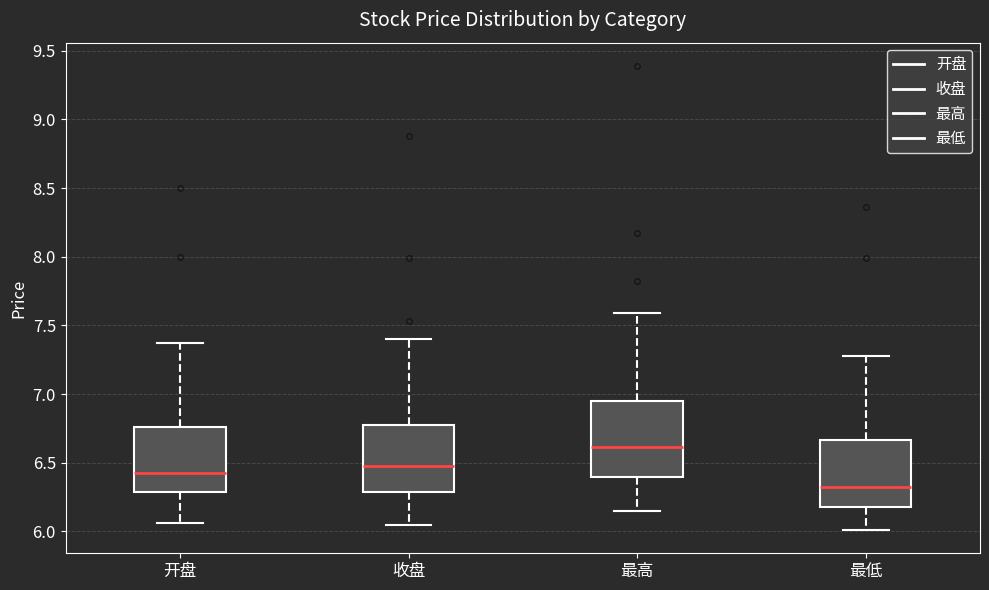

Where does the upper whisker of the box for 开盘 end on the y-axis? The values are not printed on the chart, so give them approximately, as read against the axis.

7.35